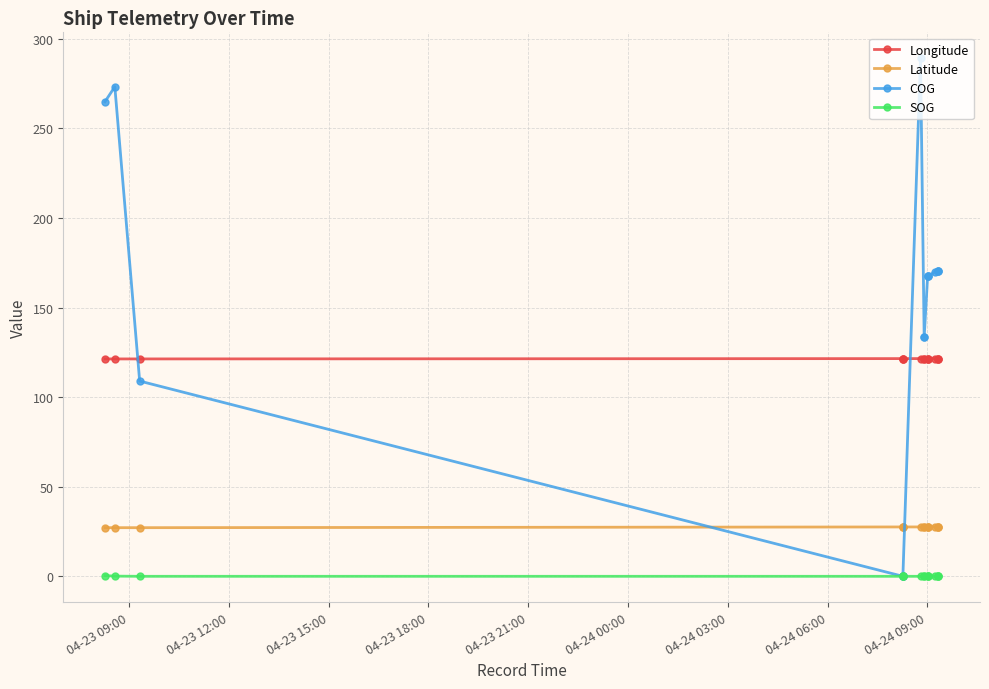

How many values in COG are above zero?

13